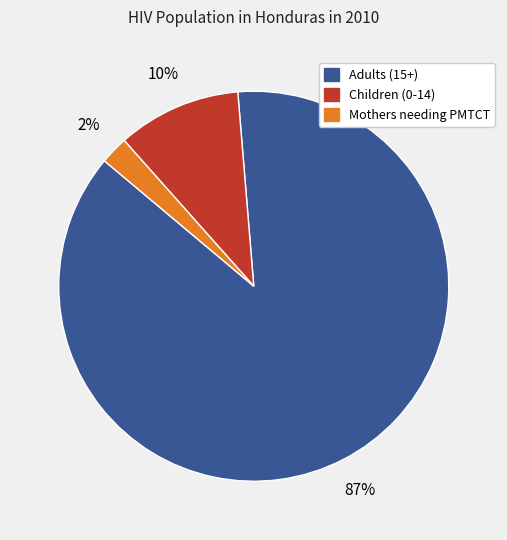

How many segments does this pie chart have?

3